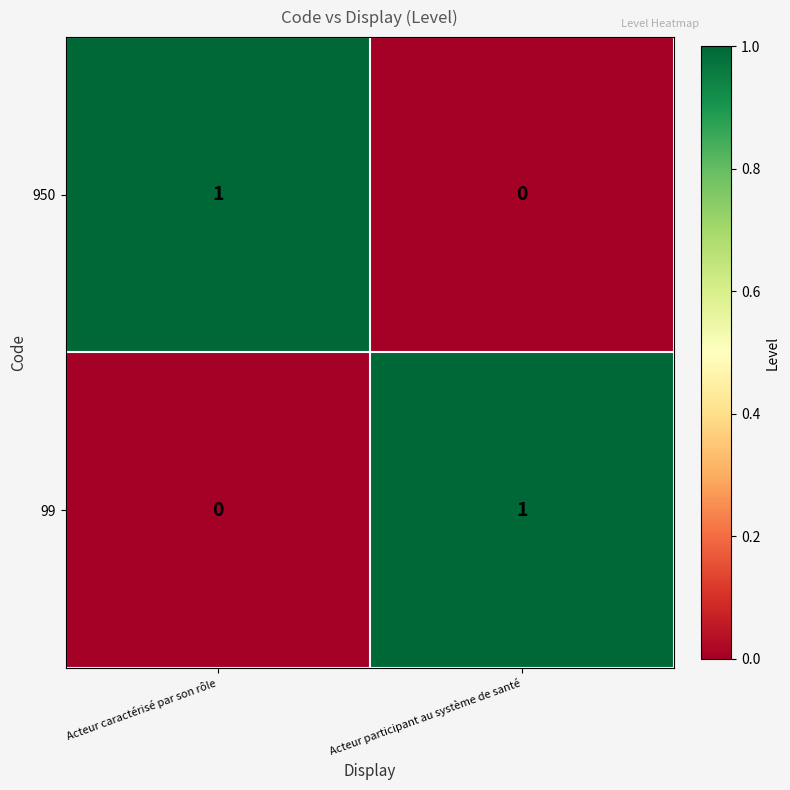

Which category has the lowest value in the 99 series?

Acteur caractérisé par son rôle